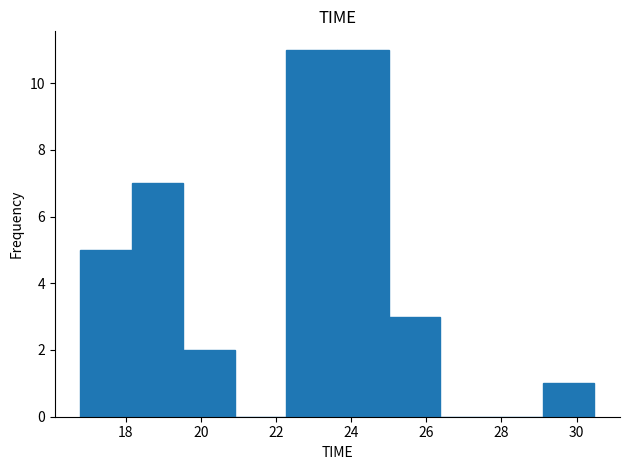

How tall is the bar that spans 29.2 to 30.4 on the x-axis? Neither the bar edges nor the heights are printed on the chart, so give them approximately, as read against the axes.

1